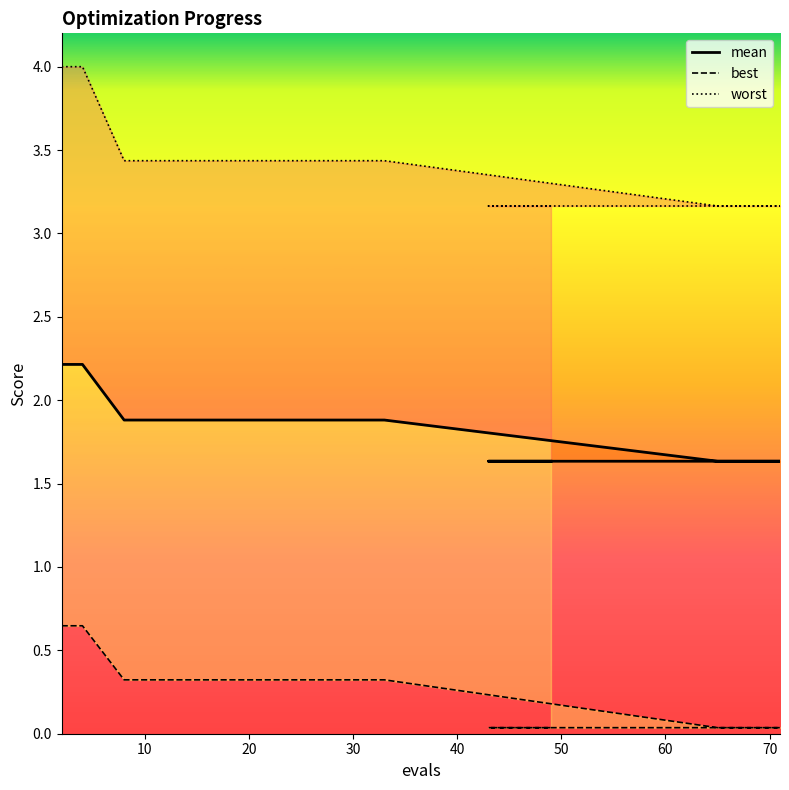

At which label does best reach its minimum?

50